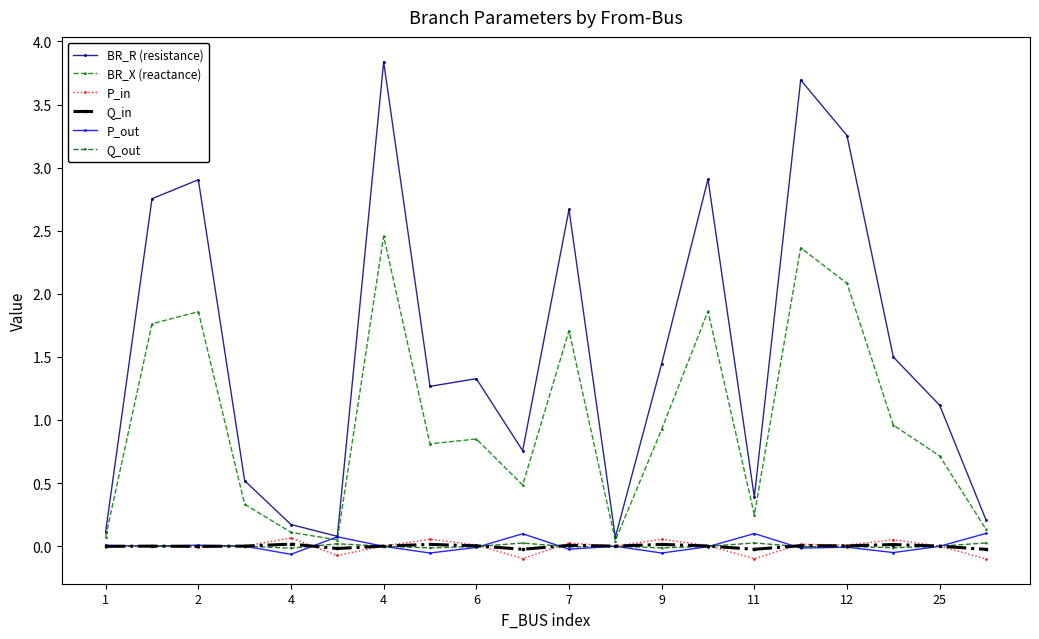

Which series has the widest spread of values?

BR_R (resistance)